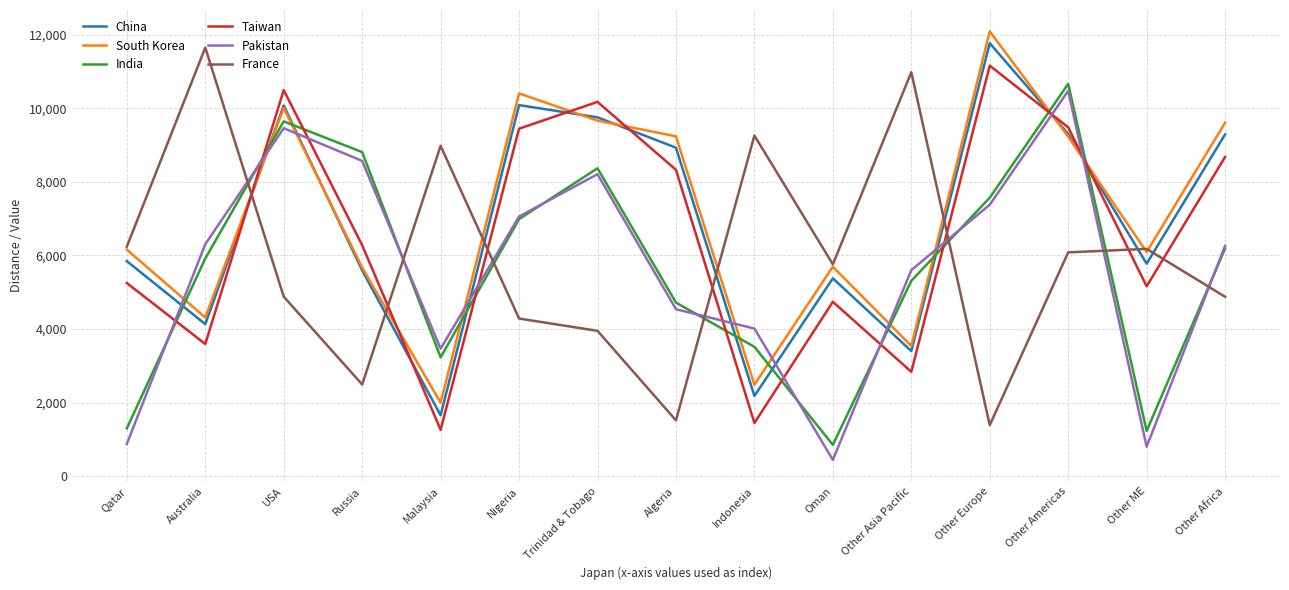

Is the value of China at Other Africa greater than the value of France at Other ME?

Yes